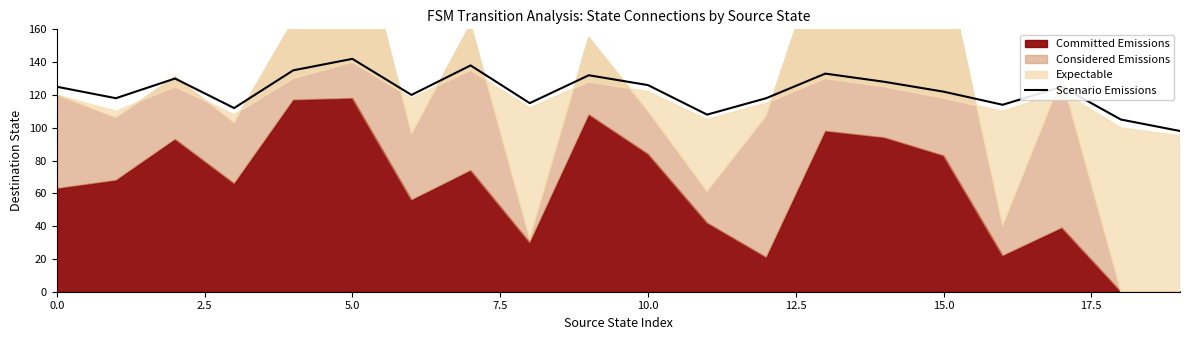

The Scenario Emissions series shows 126 at 10.0. True or false?

True